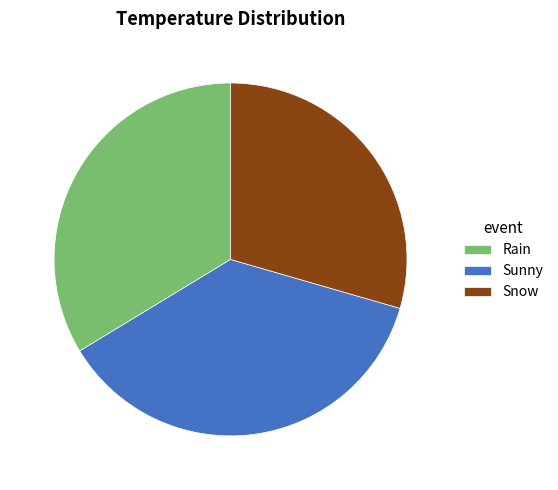

What is the largest slice in the pie chart?

Sunny